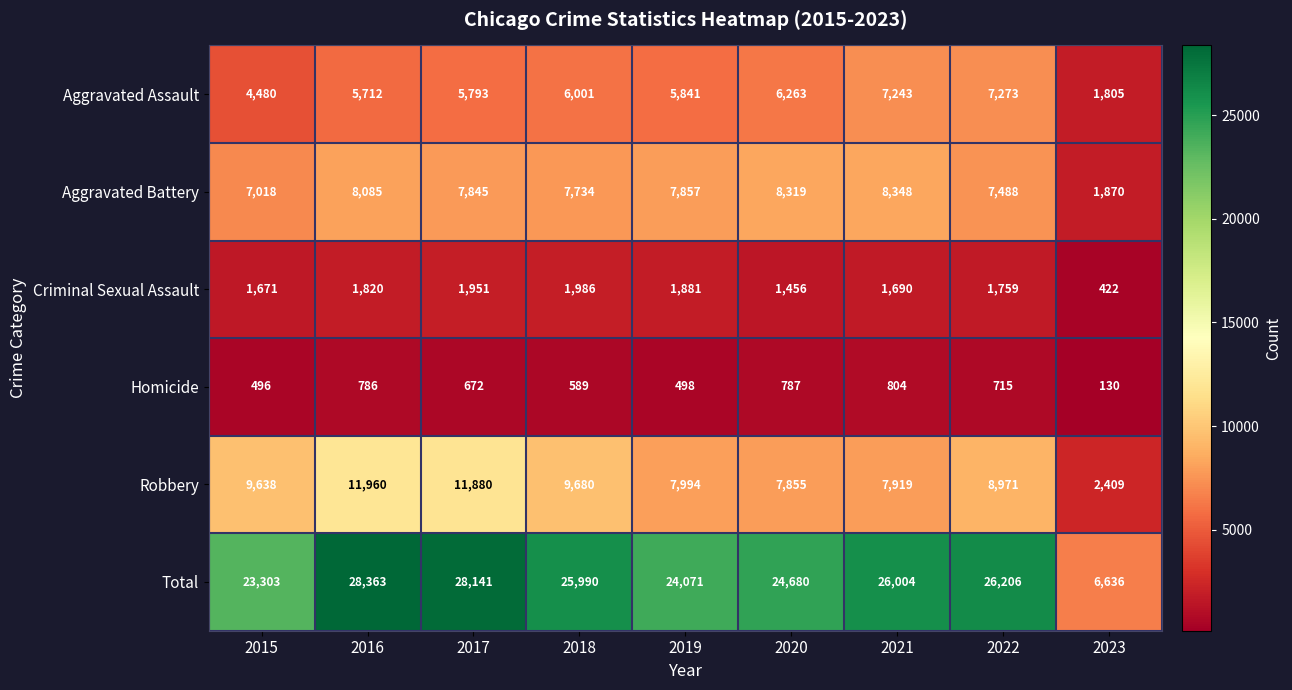

What is the difference between the maximum and minimum values in the Robbery series?

9551